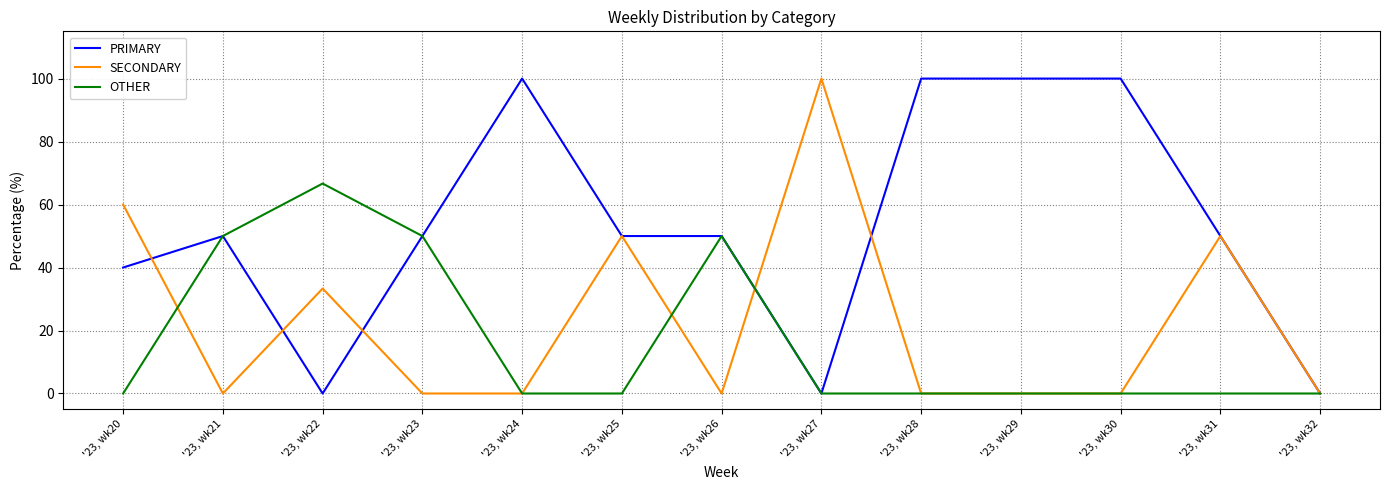

What are all the series names shown in the legend?

PRIMARY, SECONDARY, OTHER